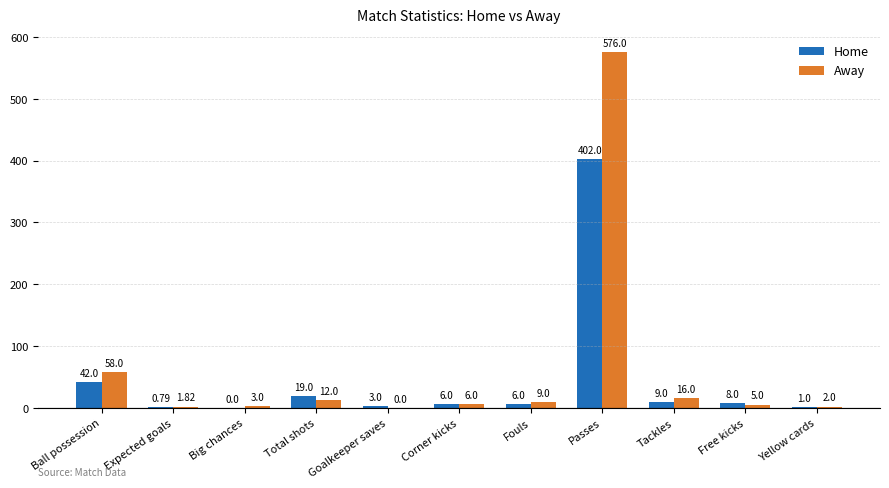

Which series changed the most between Ball possession and Expected goals?

Away